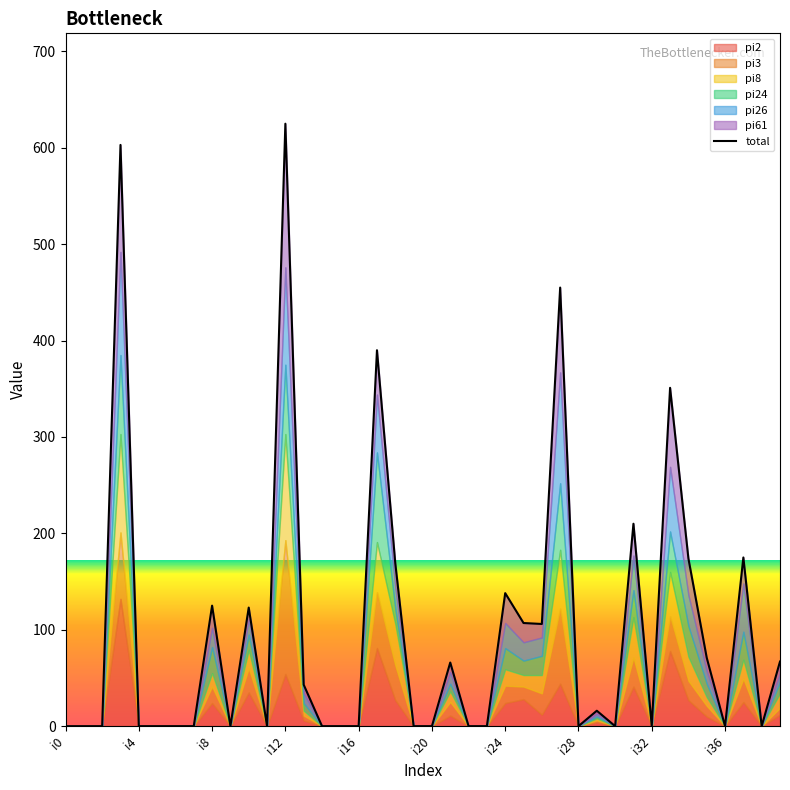

How many positive values are there?

19